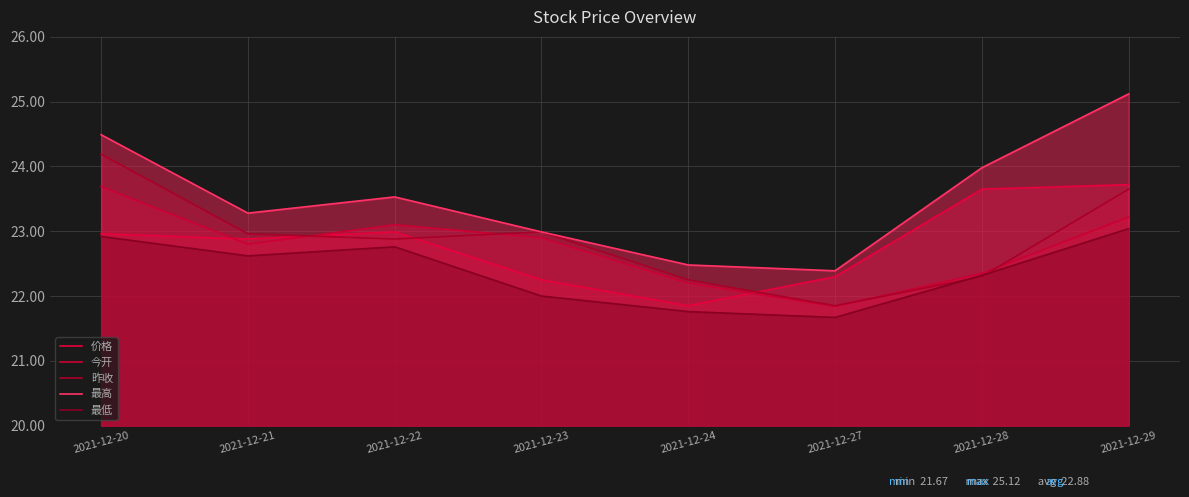

What is the value of the 昨收 point at the 3rd from the left?

22.9